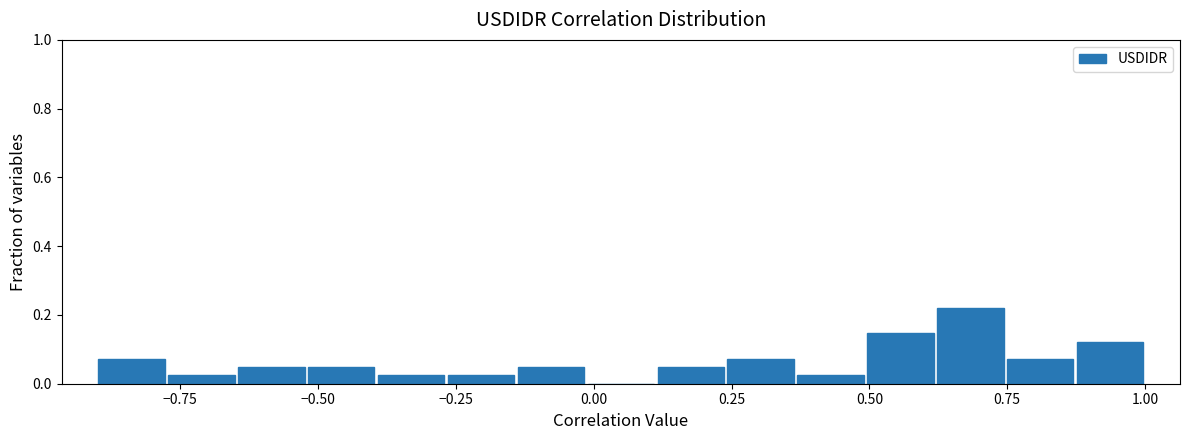

Read against the x-axis, roughly where is the centre of the tallest bar?

0.70